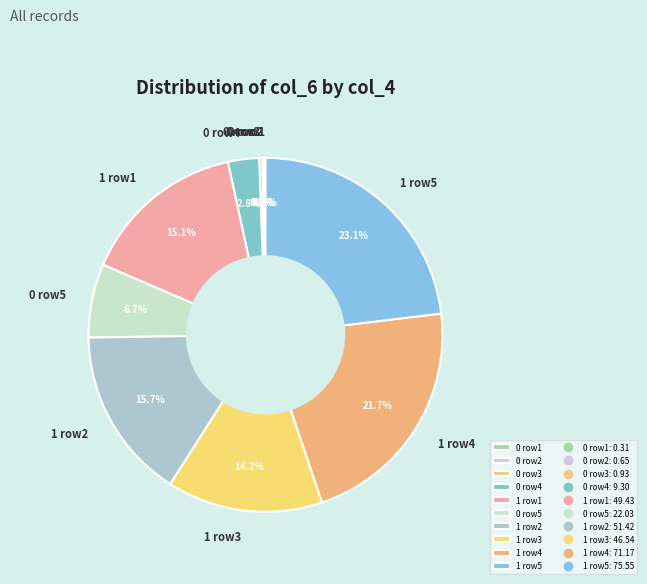

Is there any slice that represents more than half of the pie?

No